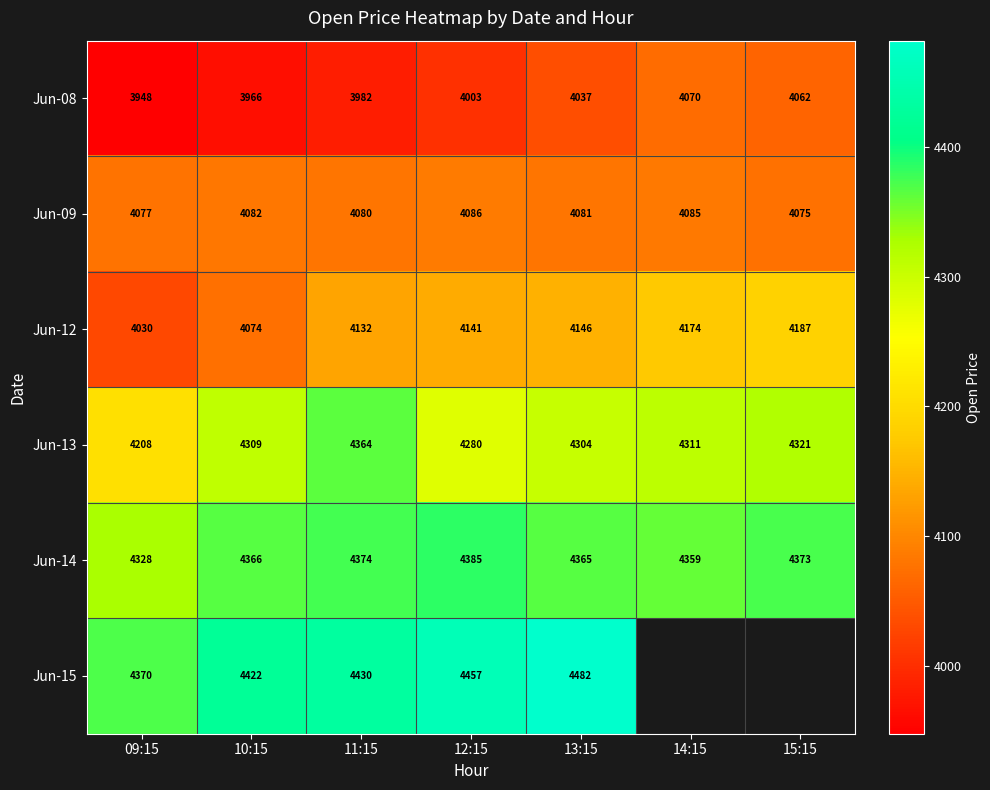

How many values in the Jun-13 series are below 4309?

3